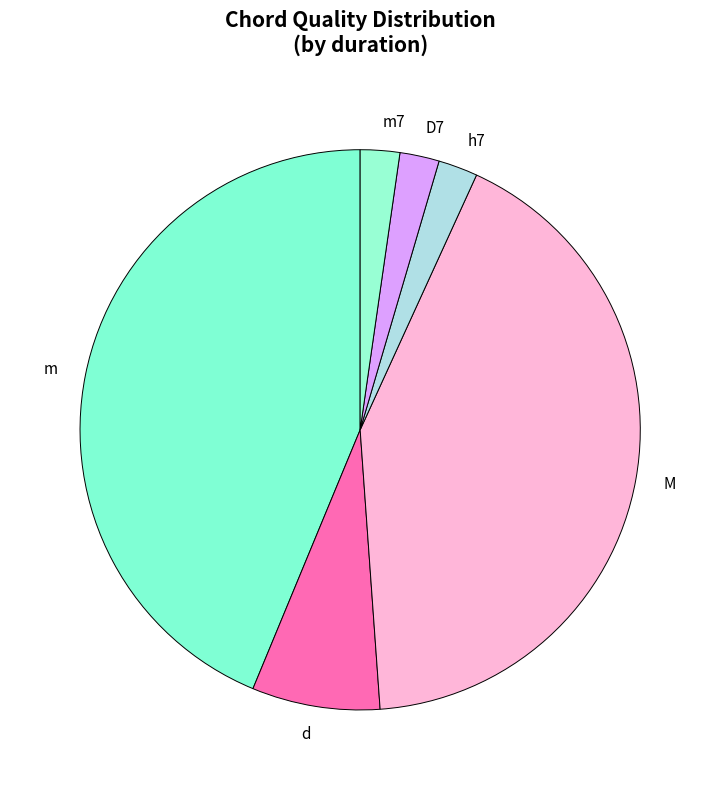

Is the sum of d and D7 greater than half?

No